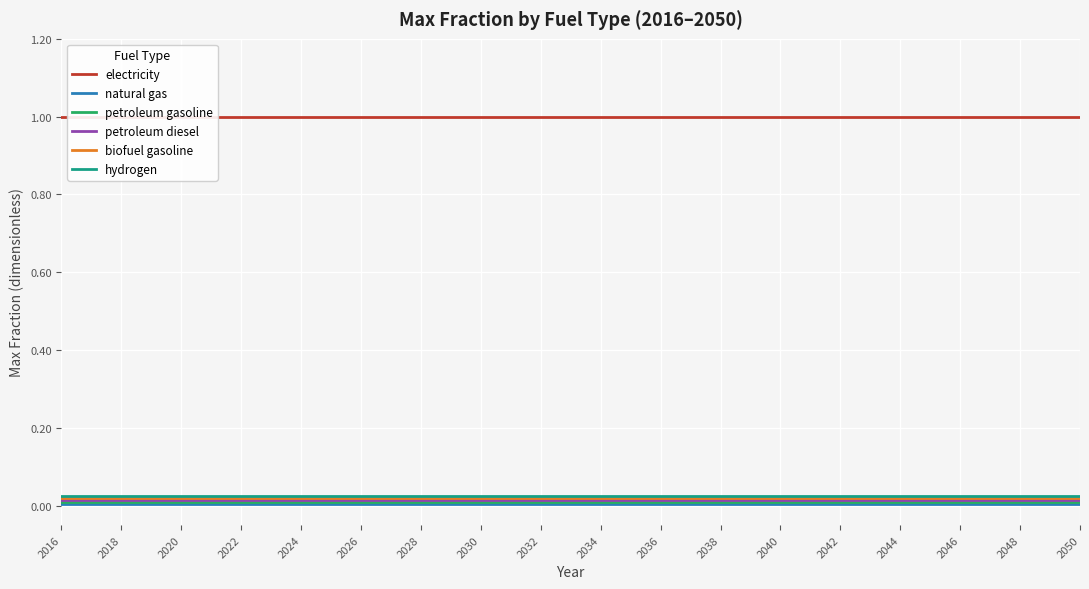

What is the value of the electricity point at the 4th from the left?

1.0